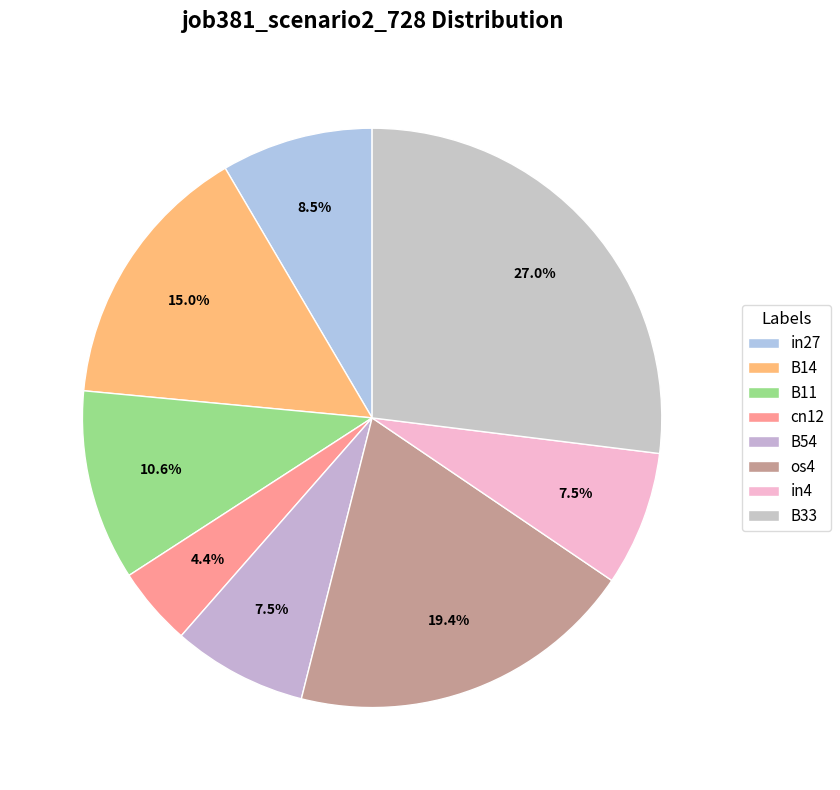

What is the smallest slice in the pie chart?

cn12